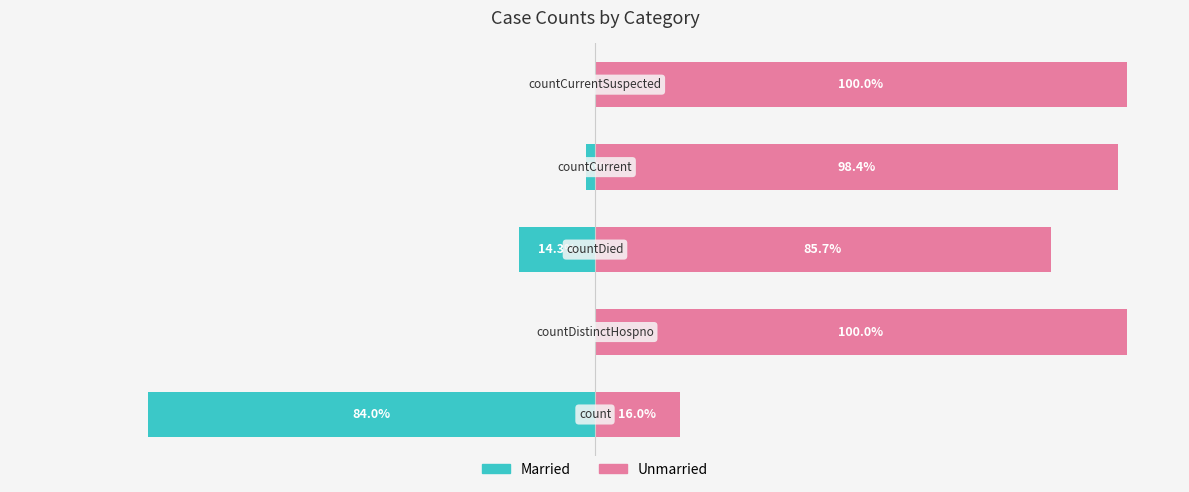

What is the average value of the Married series?

-20.0